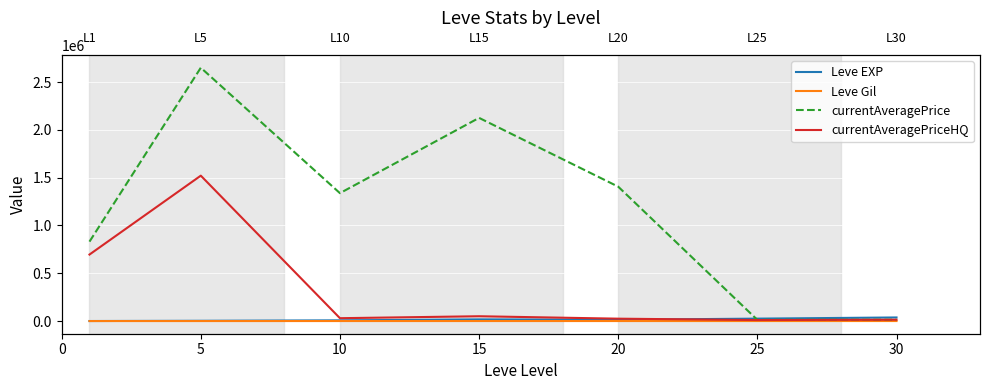

What is the difference between the Leve Gil values at 5 and 25?

163.3